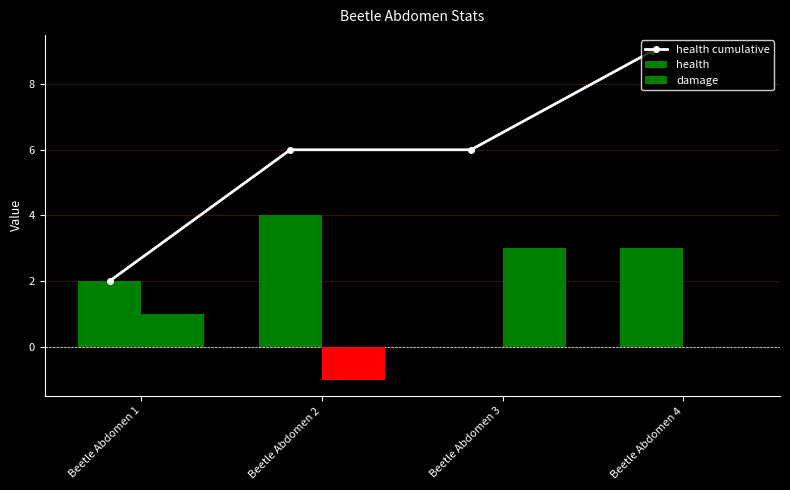

How many categories are shown in the chart?

4